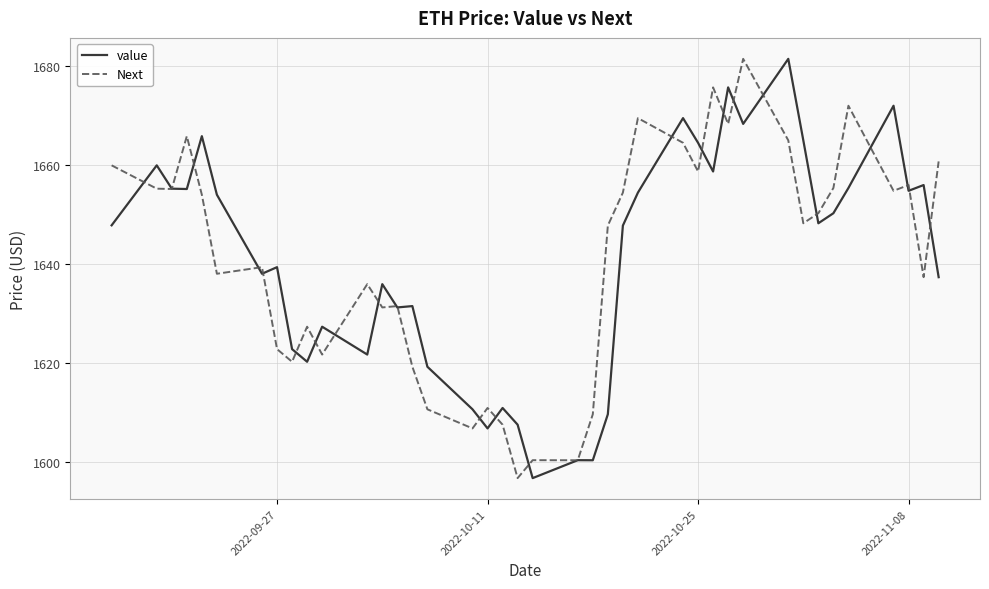

What is the lowest value of the Next series?

1596.7